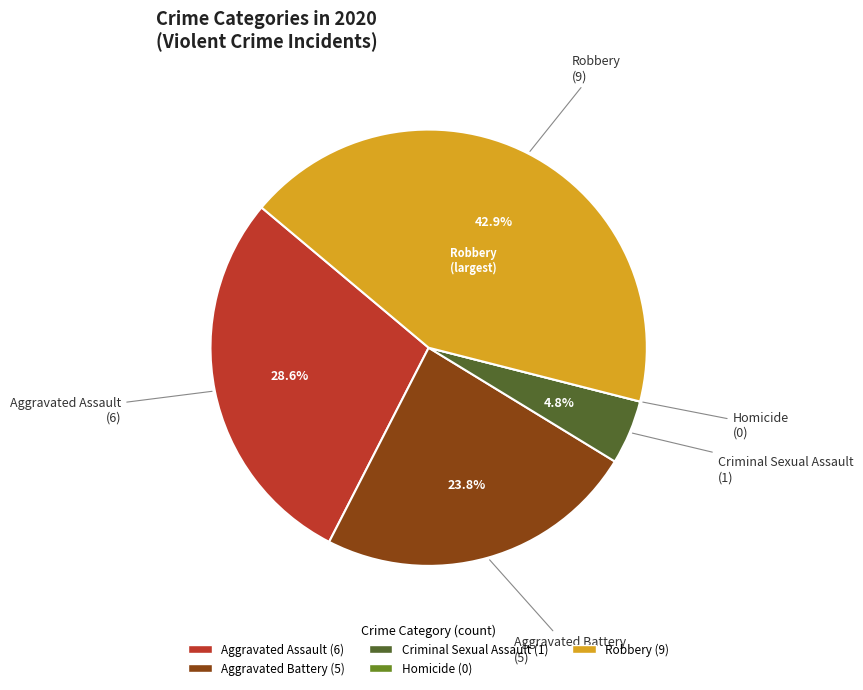

To the nearest percent, what percentage of the pie is Aggravated Assault?

29%